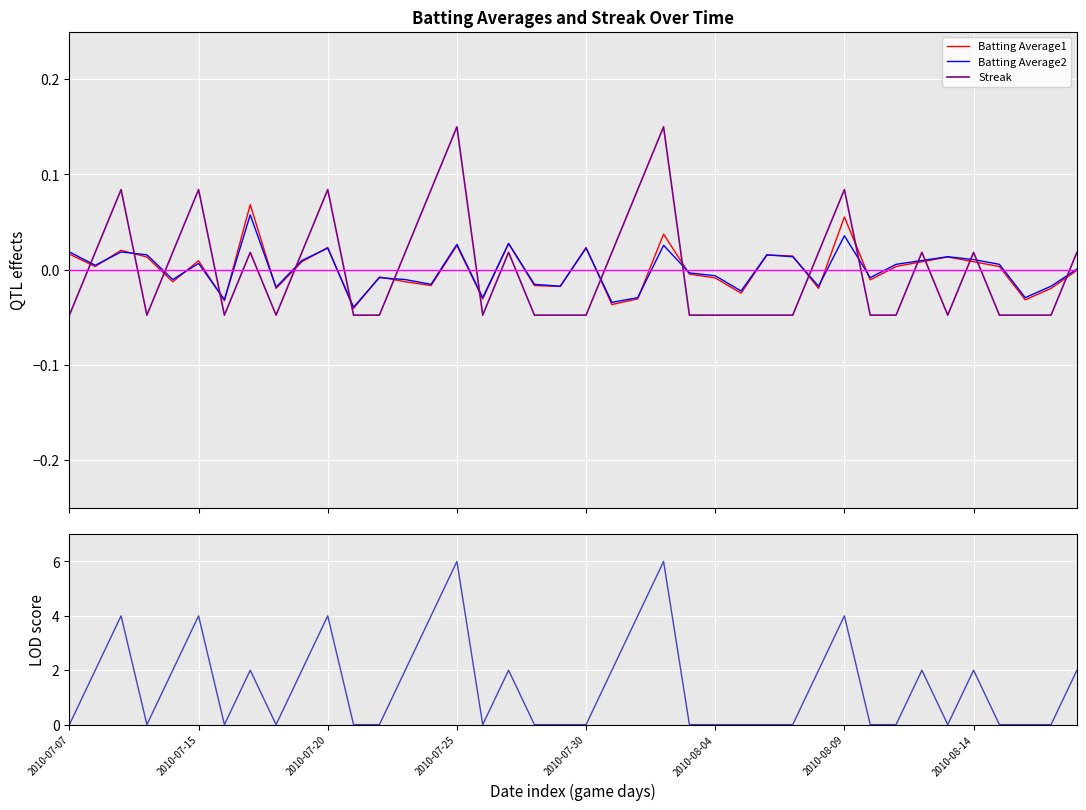

How many times do Batting Average1 and Batting Average2 cross each other?

18